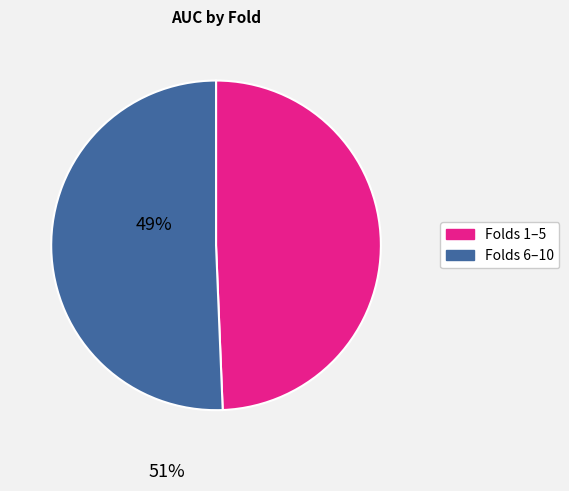

Is there a majority slice in this chart?

Yes